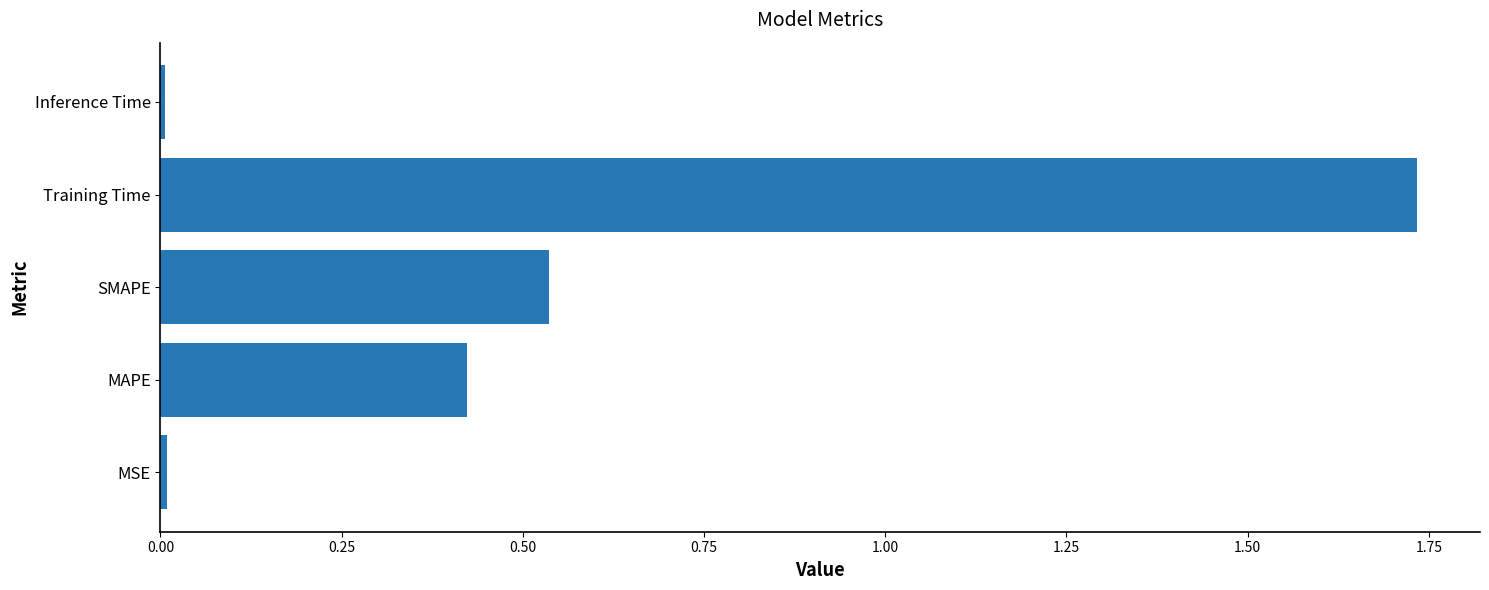

Between MSE and MAPE, which is larger?

MAPE